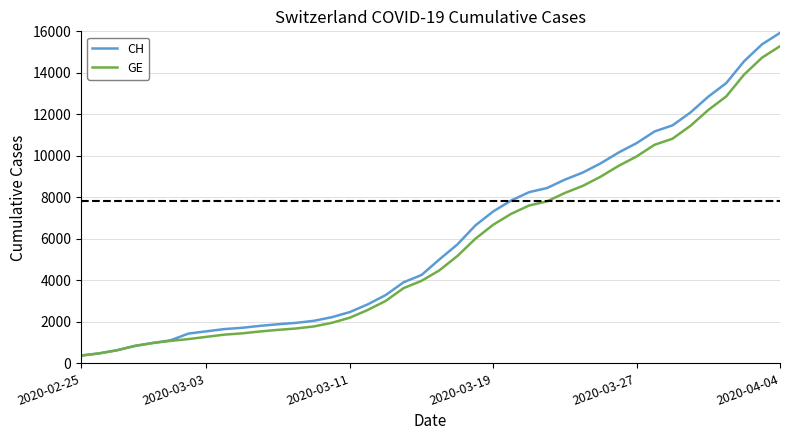

What is the maximum value shown in the chart?

15926